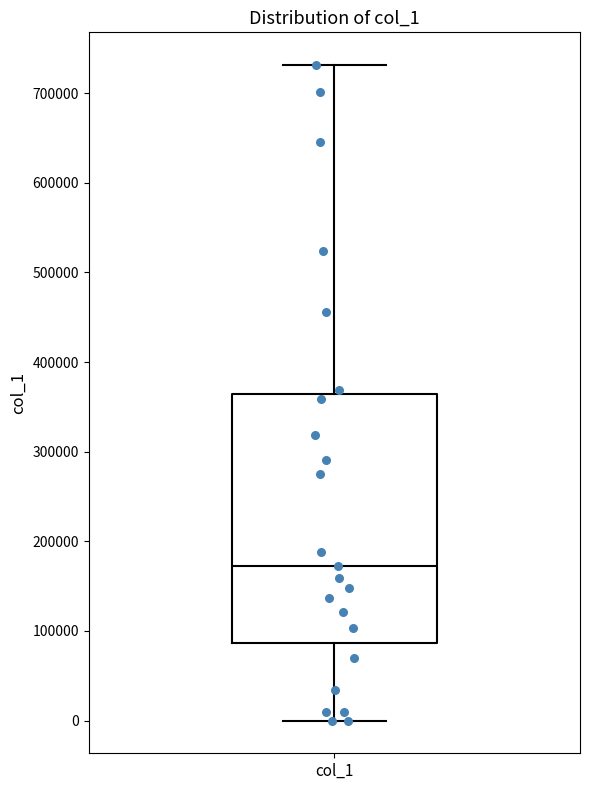

Read this box plot against the y-axis: the position of the median line, the range covered by the box, and the ends of both whiskers. The values are not printed on the chart, so give them approximately, as read against the axis.

median 170000, box 90000 to 360000, whiskers 0 to 730000